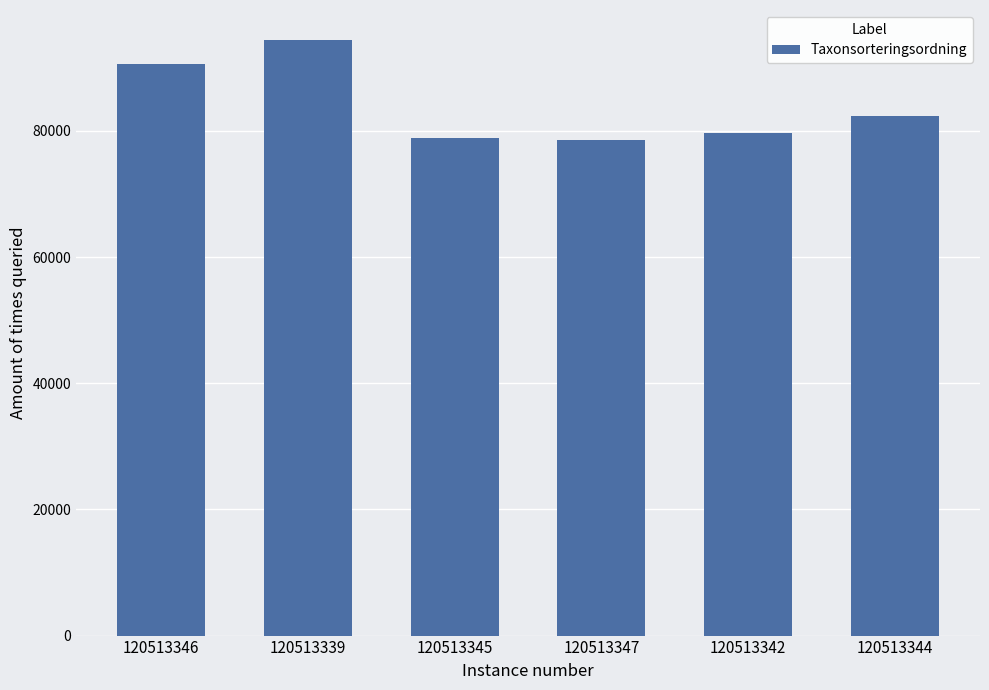

How many categories are shown in the chart?

6